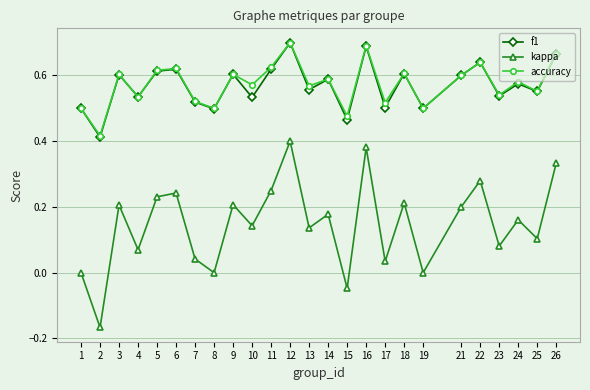

What is the total value across all series at 4?

1.1